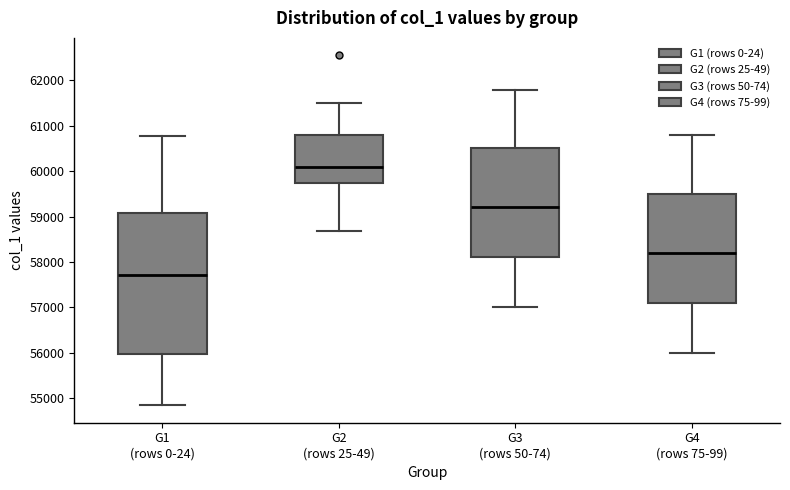

Reading left to right, transcribe this box plot: for each box, give where its median line is, the range the box spans, and where its two whiskers end, as read against the y-axis. The values are not printed on the chart, so give them approximately, as read against the axis.

G1 (rows 0-24): median 57700, box 56000 to 59100, whiskers 54800 to 60800
G2 (rows 25-49): median 60100, box 59700 to 60800, whiskers 58700 to 61500
G3 (rows 50-74): median 59200, box 58100 to 60500, whiskers 57000 to 61800
G4 (rows 75-99): median 58200, box 57100 to 59500, whiskers 56000 to 60800